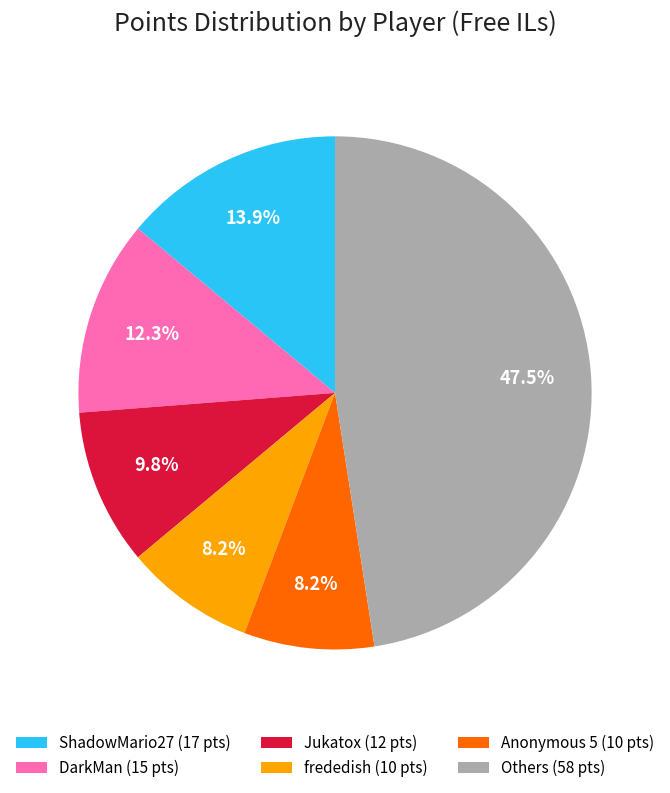

Which slice is the largest?

Others (58 pts)